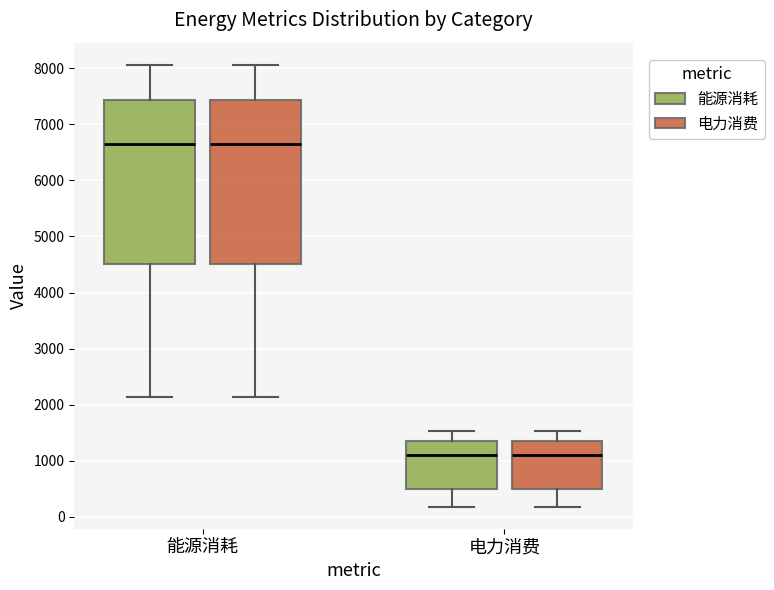

Reading left to right, read every box against the y-axis: the position of its median line, the range the box covers, and the ends of its whiskers. The values are not printed on the chart, so give them approximately, as read against the axis.

能源消耗 (能源消耗): median 6600, box 4500 to 7400, whiskers 2100 to 8100
能源消耗 (电力消费): median 6600, box 4500 to 7400, whiskers 2100 to 8100
电力消费 (能源消耗): median 1100, box 500 to 1400, whiskers 200 to 1500
电力消费 (电力消费): median 1100, box 500 to 1400, whiskers 200 to 1500